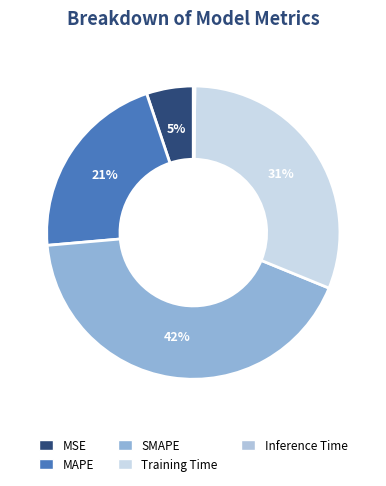

To the nearest percent, what is the difference between the Inference Time and MAPE slice percentages?

21%